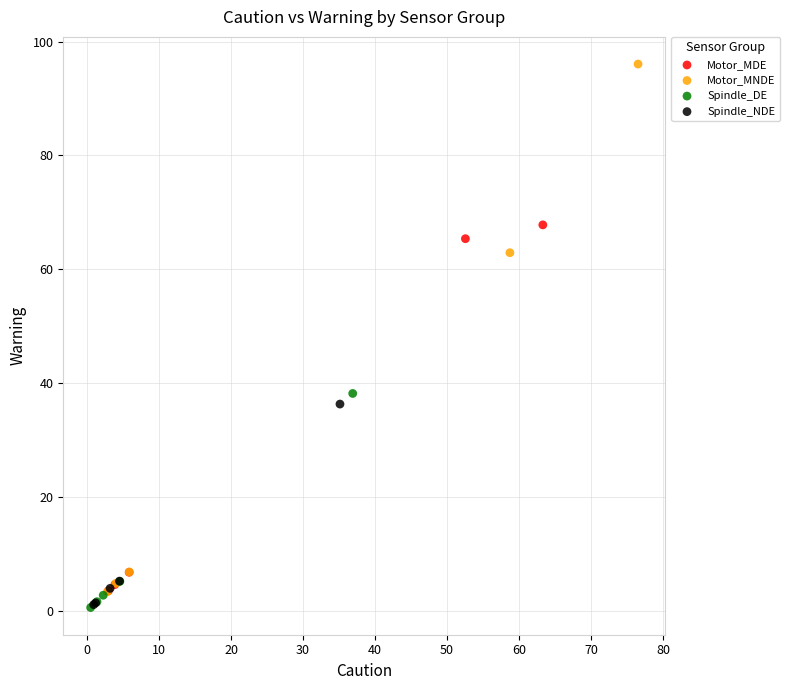

Which series has the largest Y range (max minus min)?

Motor_MNDE